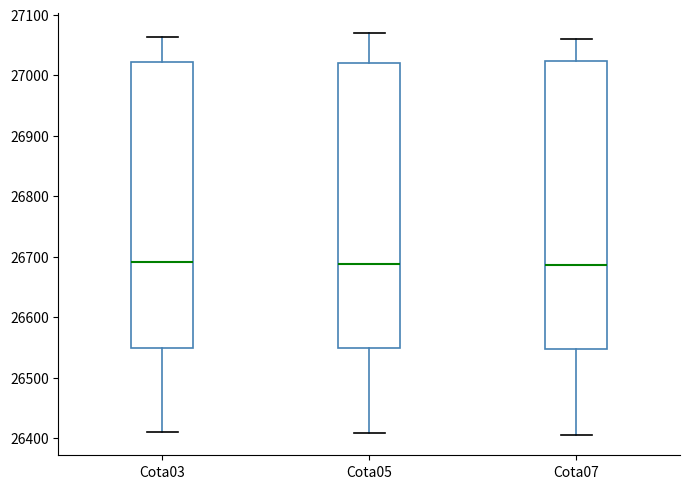

Reading left to right, transcribe this box plot: for each box, give where its median line is, the range the box spans, and where its two whiskers end, as read against the y-axis. The values are not printed on the chart, so give them approximately, as read against the axis.

Cota03: median 26690, box 26550 to 27020, whiskers 26410 to 27060
Cota05: median 26690, box 26550 to 27020, whiskers 26410 to 27070
Cota07: median 26690, box 26550 to 27020, whiskers 26410 to 27060